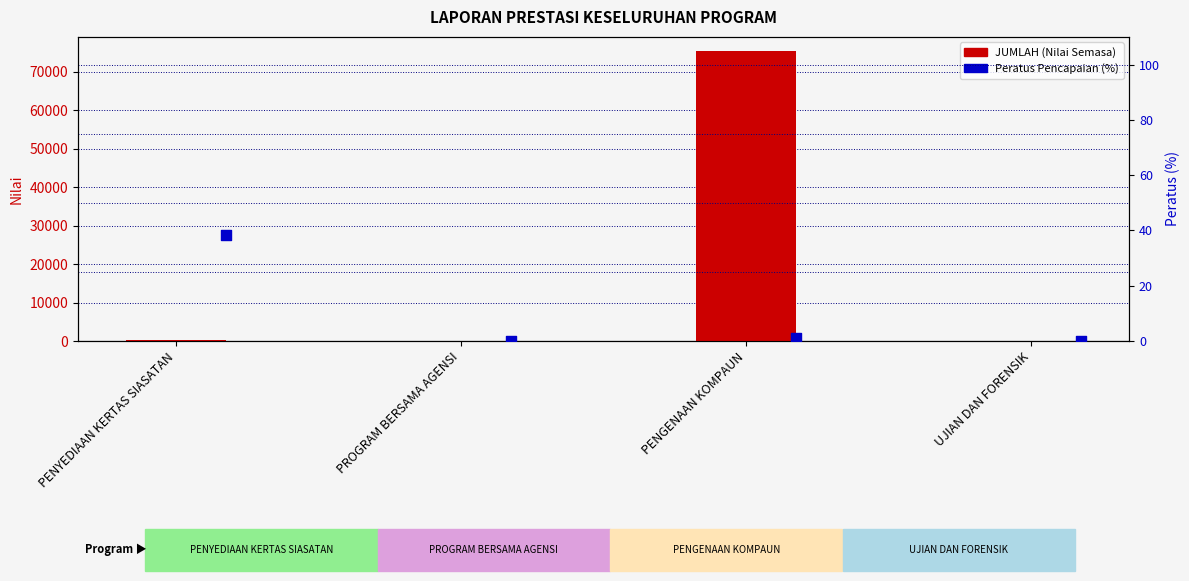

Which series has the widest spread of Y values?

JUMLAH (Nilai)